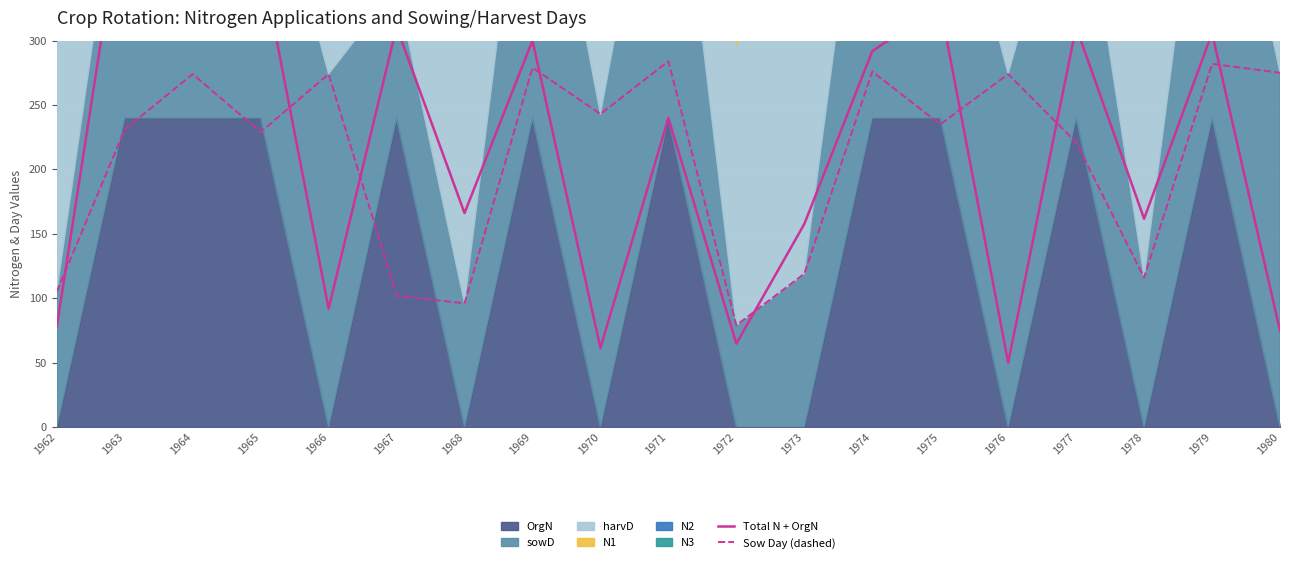

Which series has the largest range (max minus min)?

Total N + OrgN